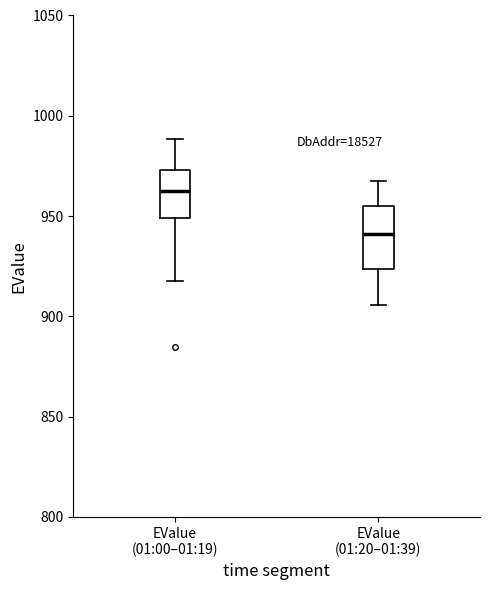

Where does the lower whisker of the box for EValue (01:20–01:39) end on the y-axis? The values are not printed on the chart, so give them approximately, as read against the axis.

905